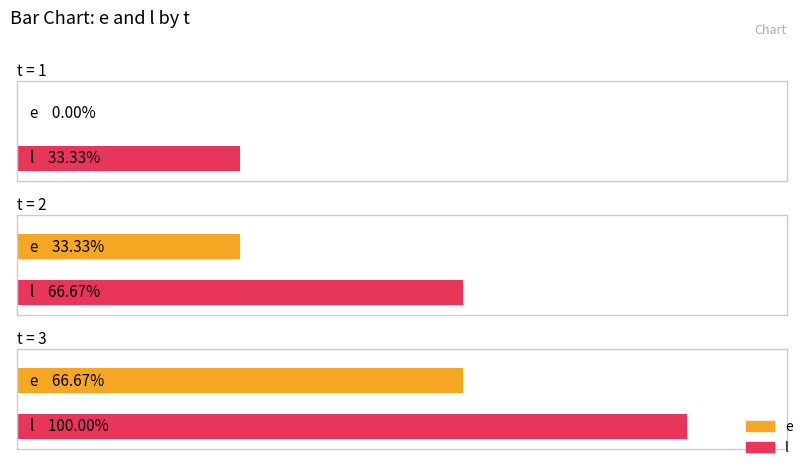

How many groups of bars are there?

3